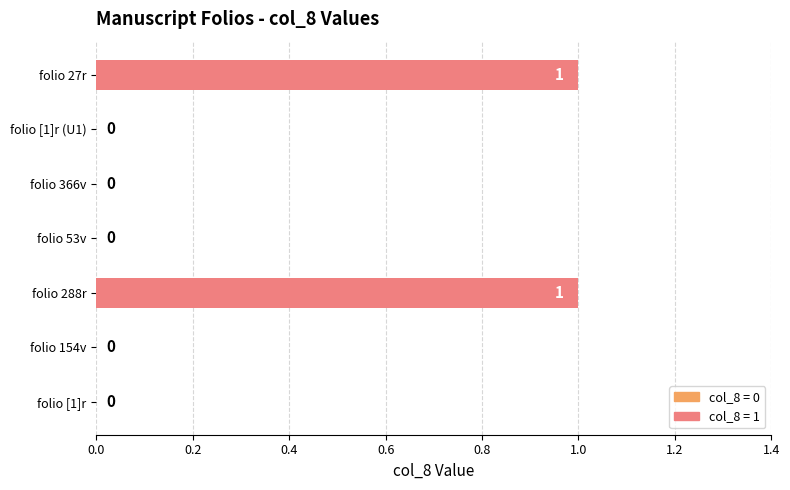

Count the number of data series in this chart.

1